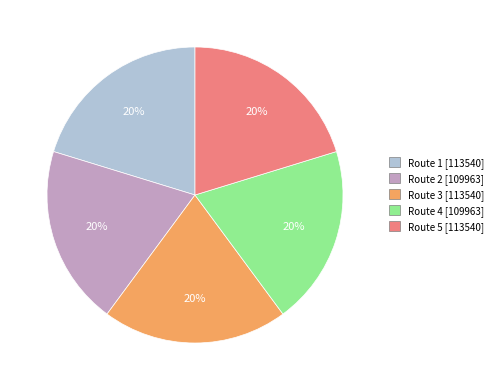

To the nearest percent, what portion does Route 5 represent?

20%